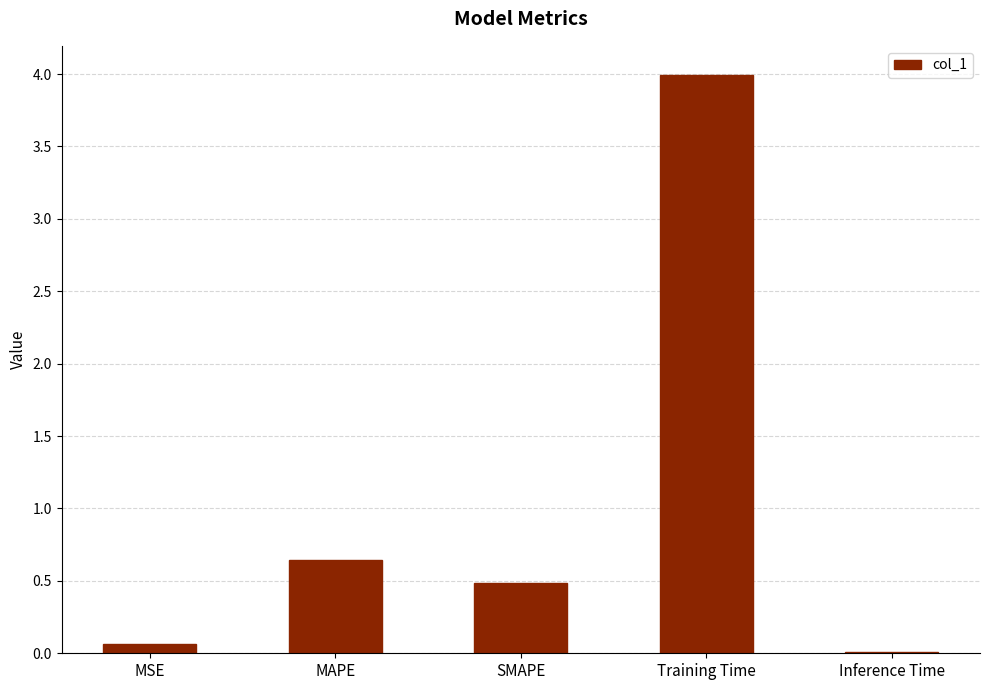

Which has a higher value, MSE or MAPE?

MAPE